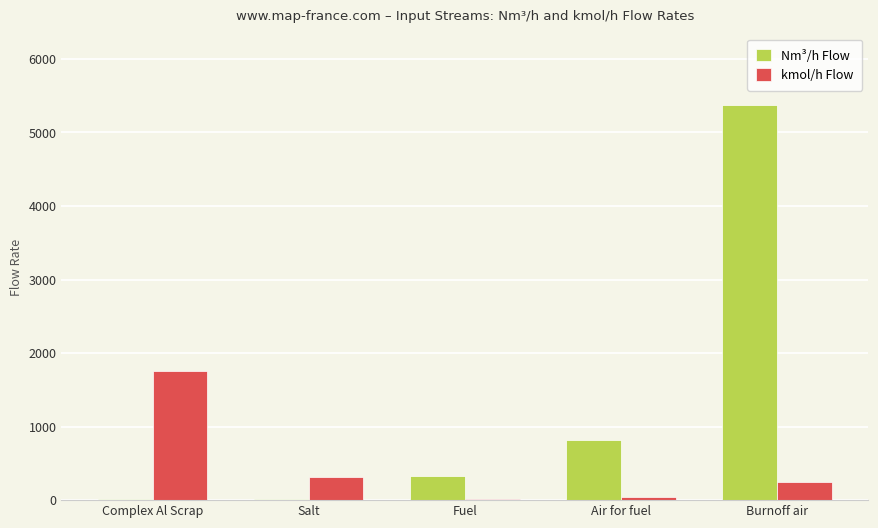

What is the total value across all series at Burnoff air?

5617.1